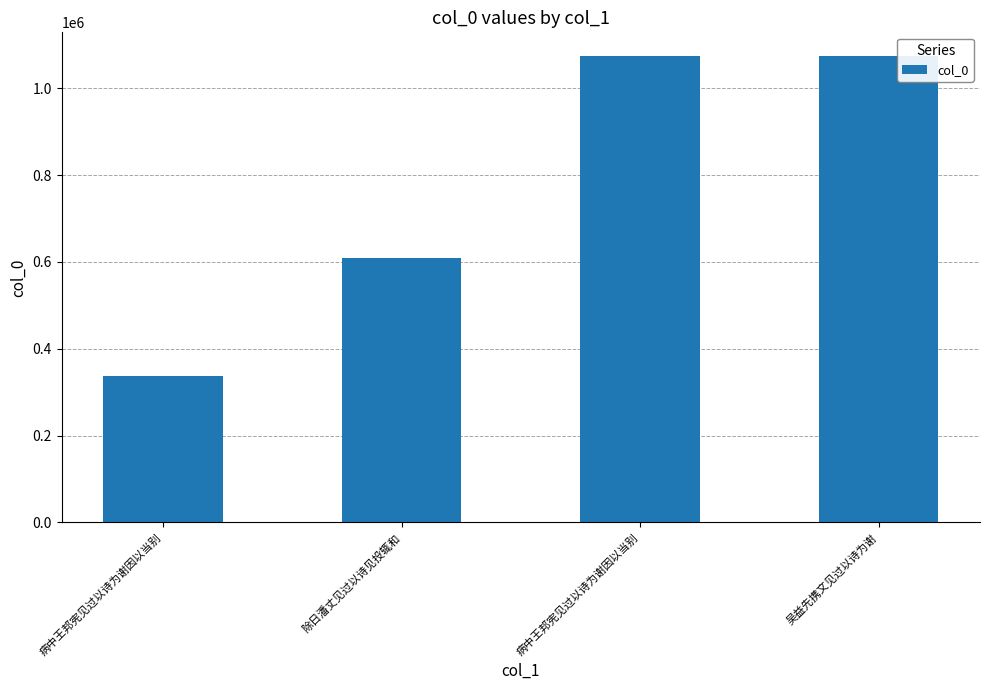

Reading left to right, transcribe all the data shown in this chart.

337372	609766	1075070	1073475